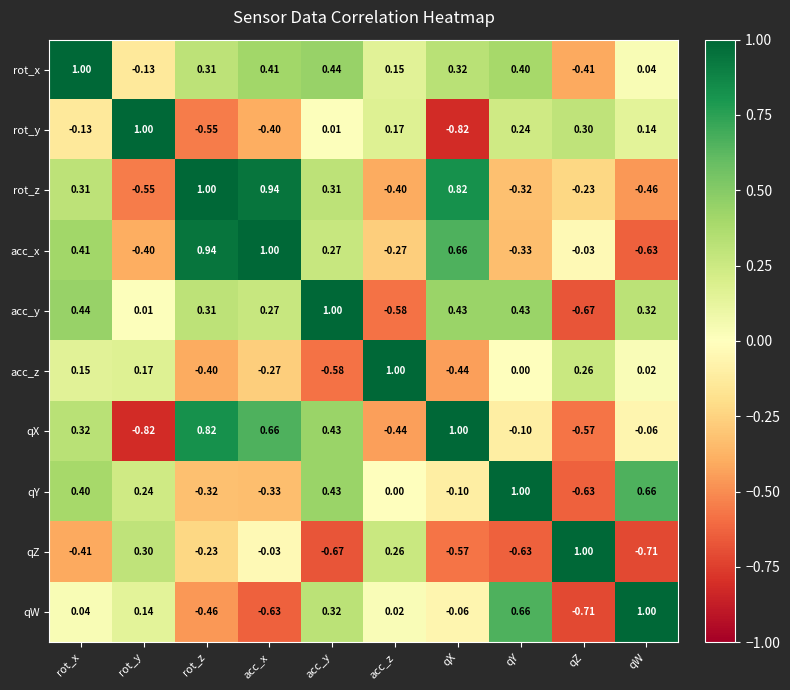

At rot_x, list the series in order from smallest to largest.

qZ, rot_y, qW, acc_z, rot_z, qX, qY, acc_x, acc_y, rot_x